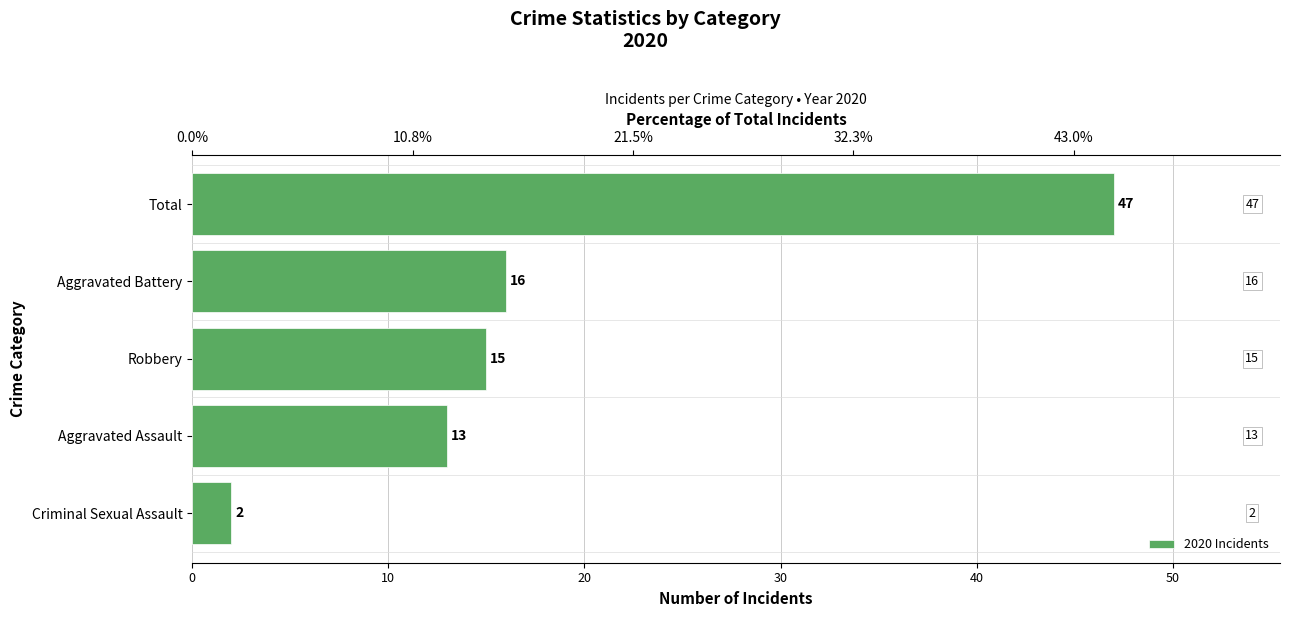

What is the change in value from Aggravated Assault to Aggravated Battery?

+3